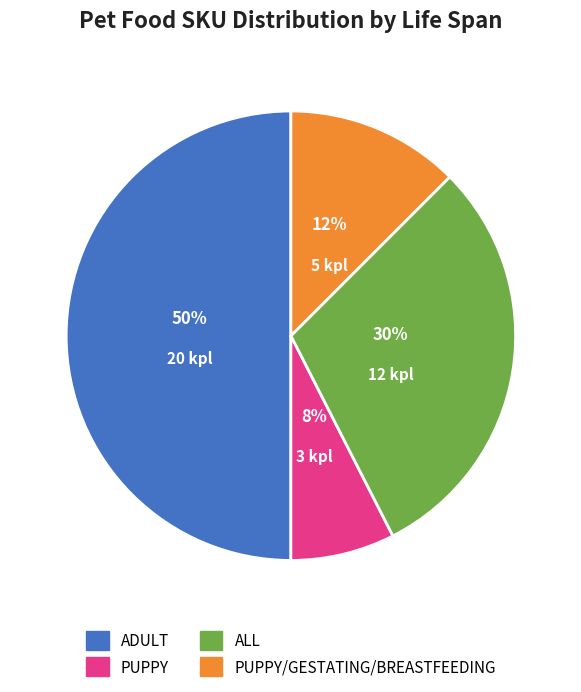

To the nearest percent, what is the difference between the largest and smallest slice percentages?

42%